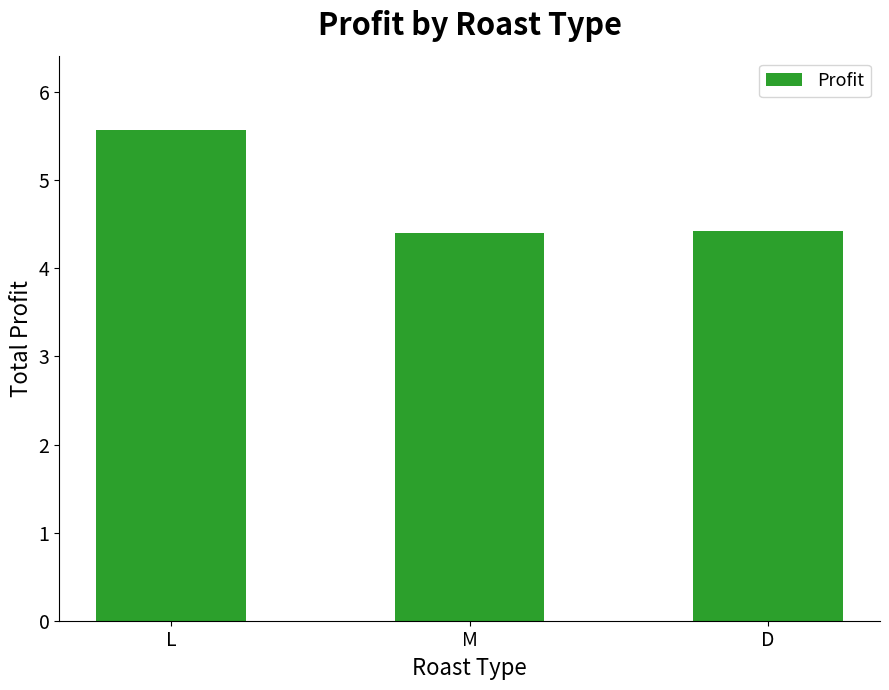

How many series are shown in this chart?

1